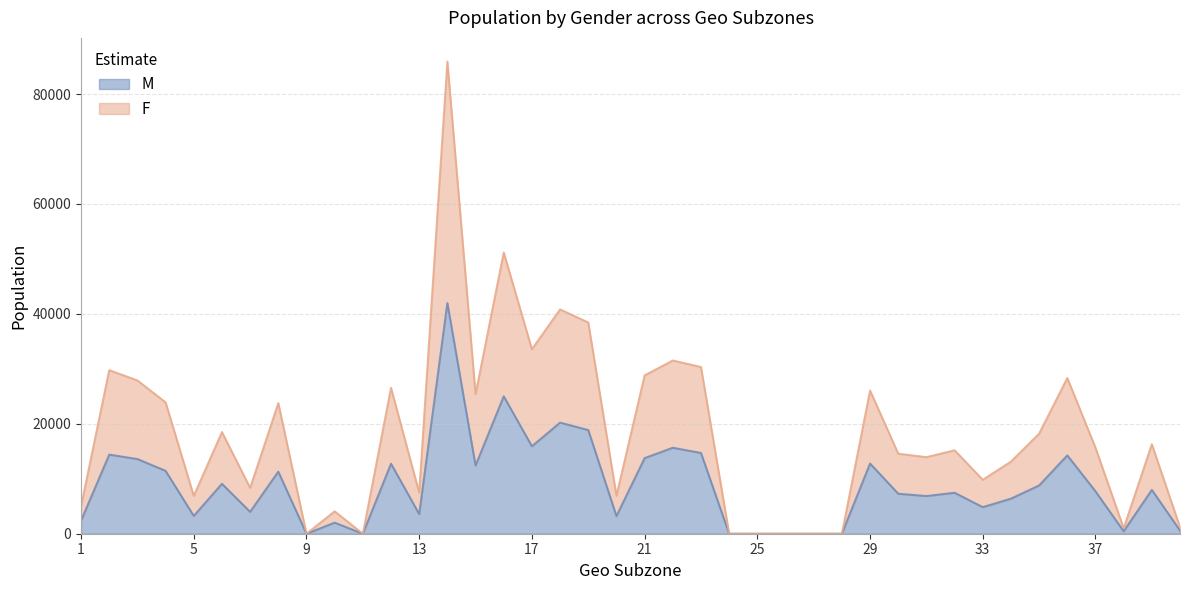

What is the average value of the F series?

18214